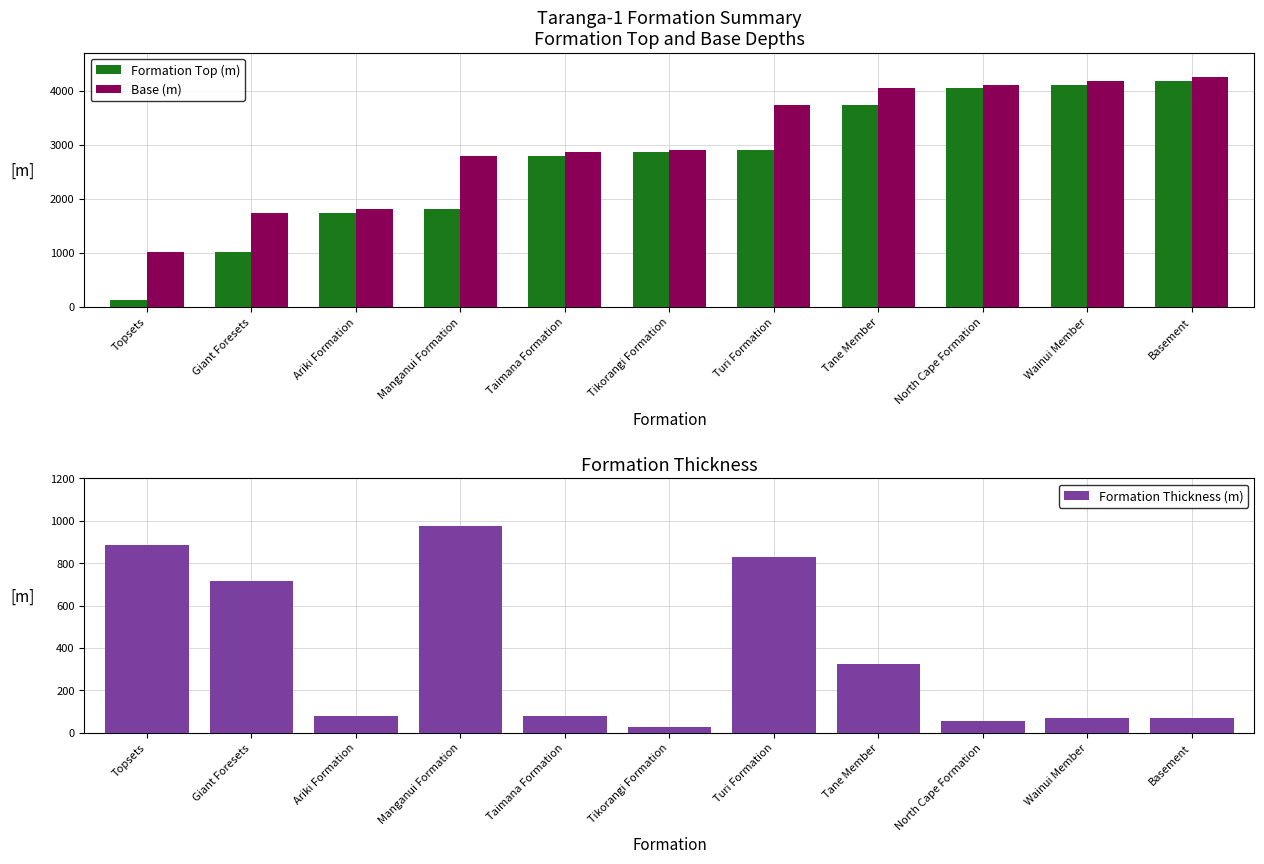

At which label is Formation Thickness (m) closest to 502?

Tane Member